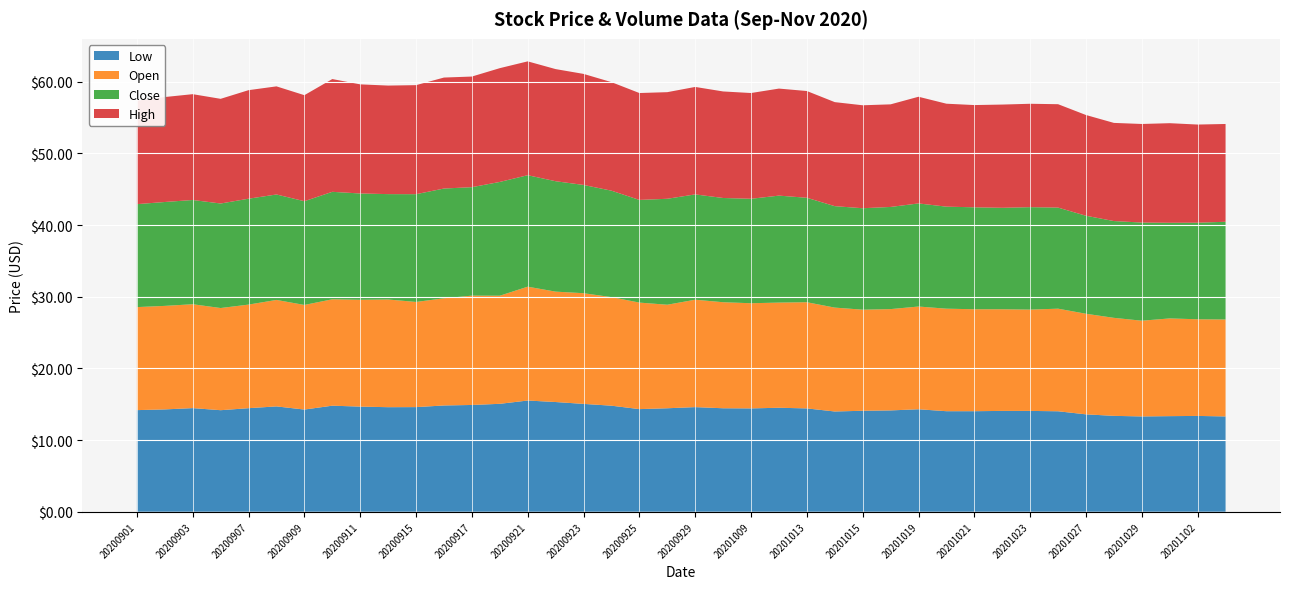

What is the total value across all series at 20200907?

58.8